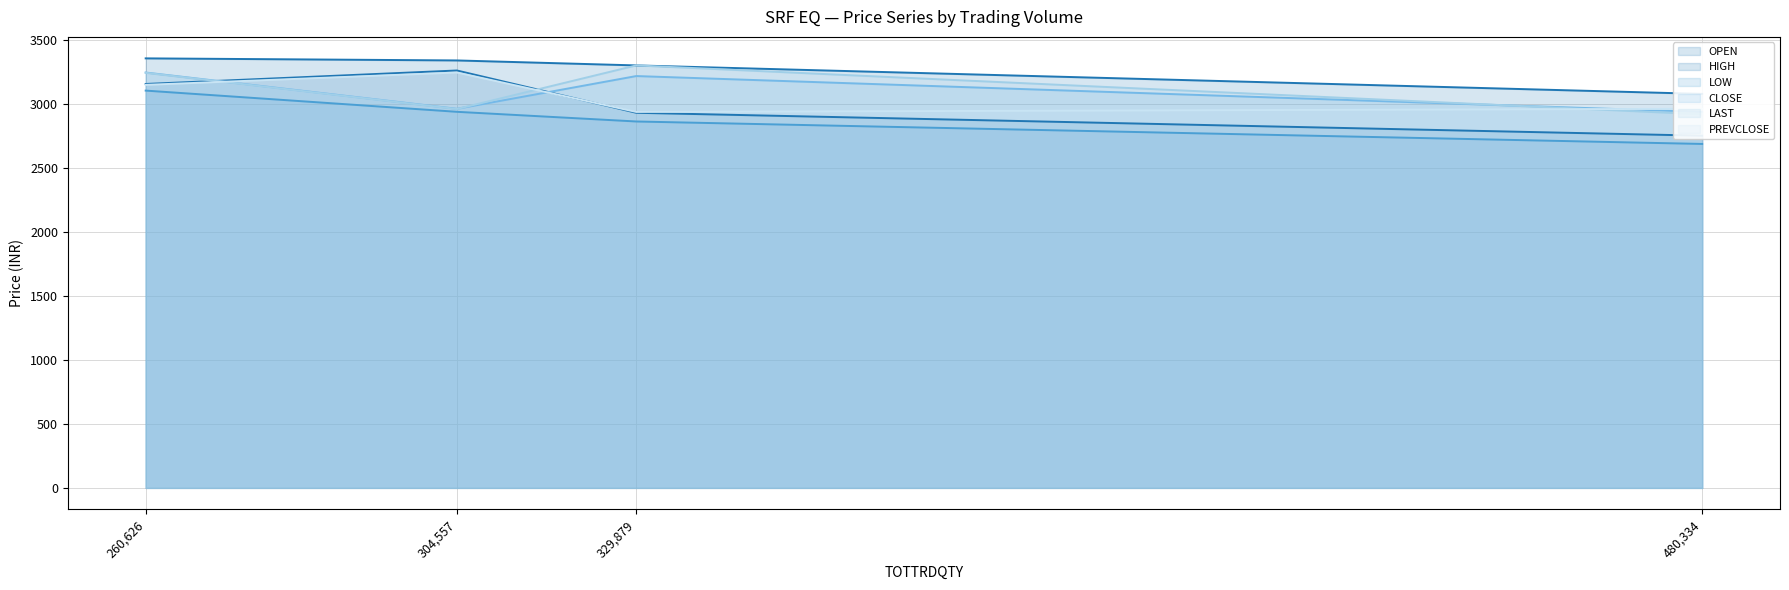

Rank the series by their maximum value, from highest to lowest.

HIGH, LAST, OPEN, CLOSE, PREVCLOSE, LOW